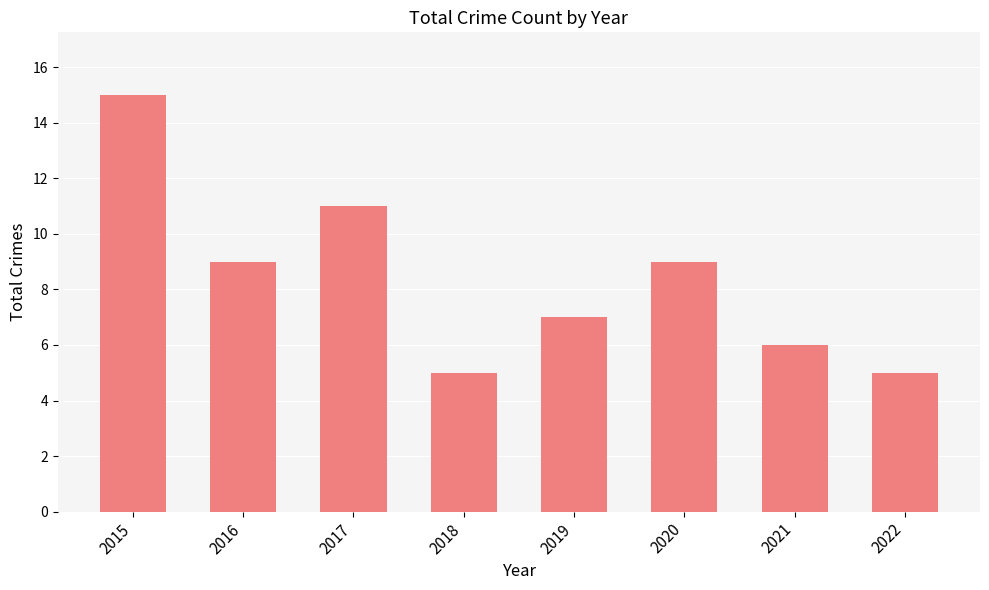

What is the greatest value displayed?

15